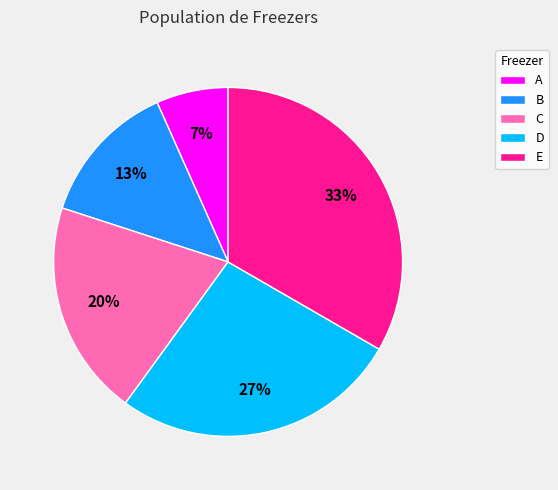

Is the sum of D and C greater than half?

No